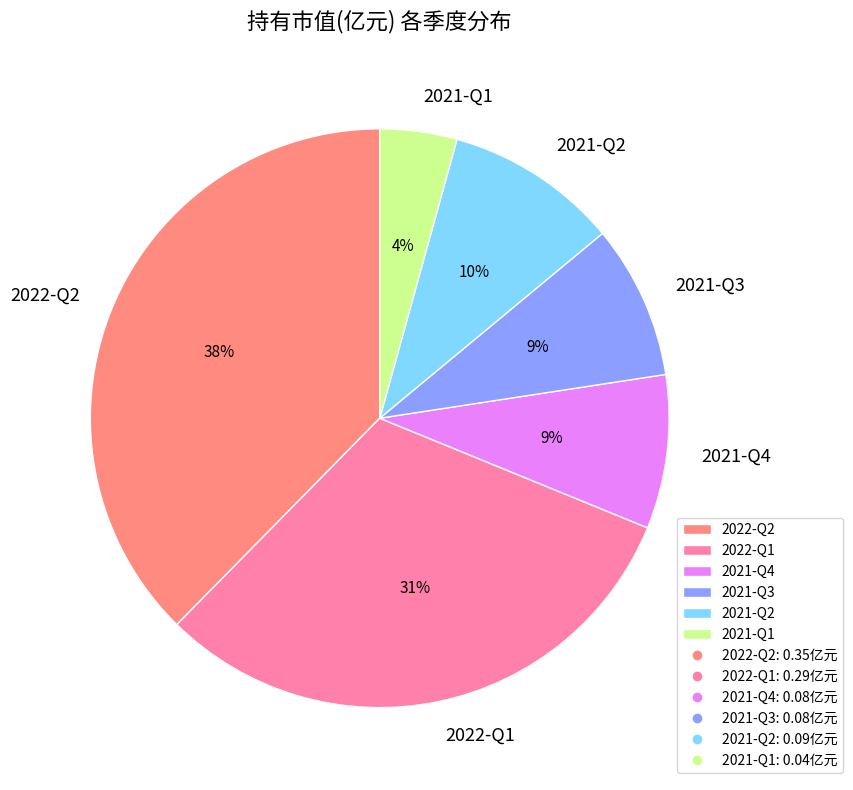

Does 2021-Q3 represent more than half of the total?

No